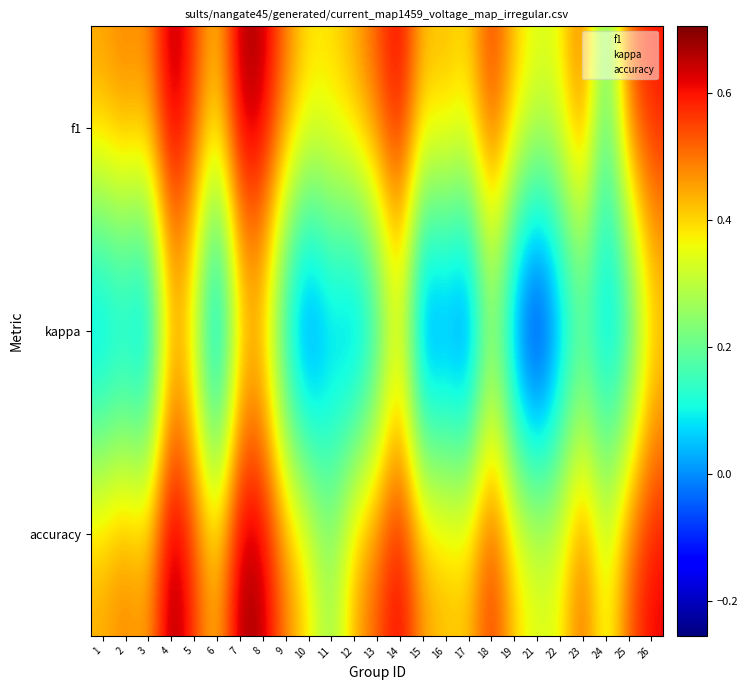

What is the total value across all series at 23?

1.2